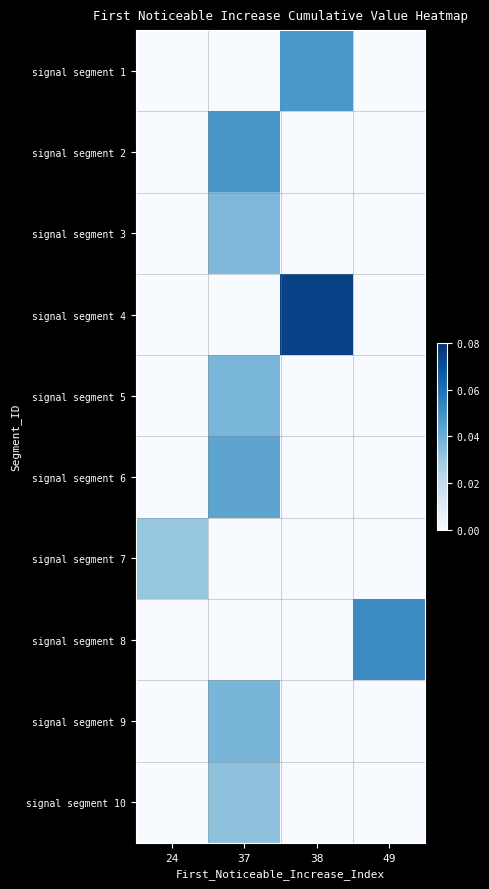

Which series has the largest range (max minus min)?

signal segment 4